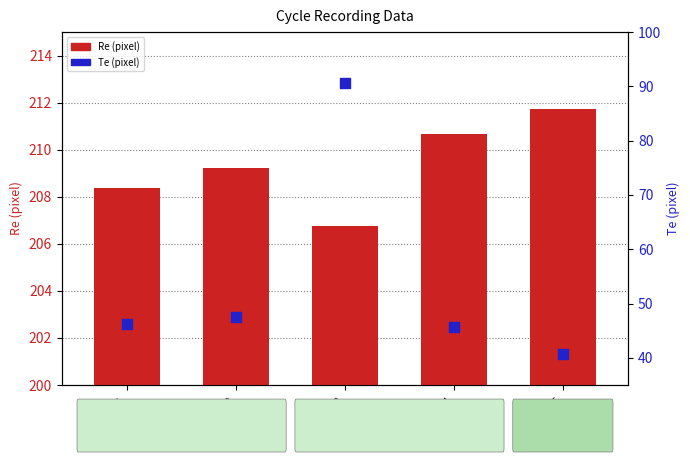

Which series has the largest total across all categories?

Re (pixel)